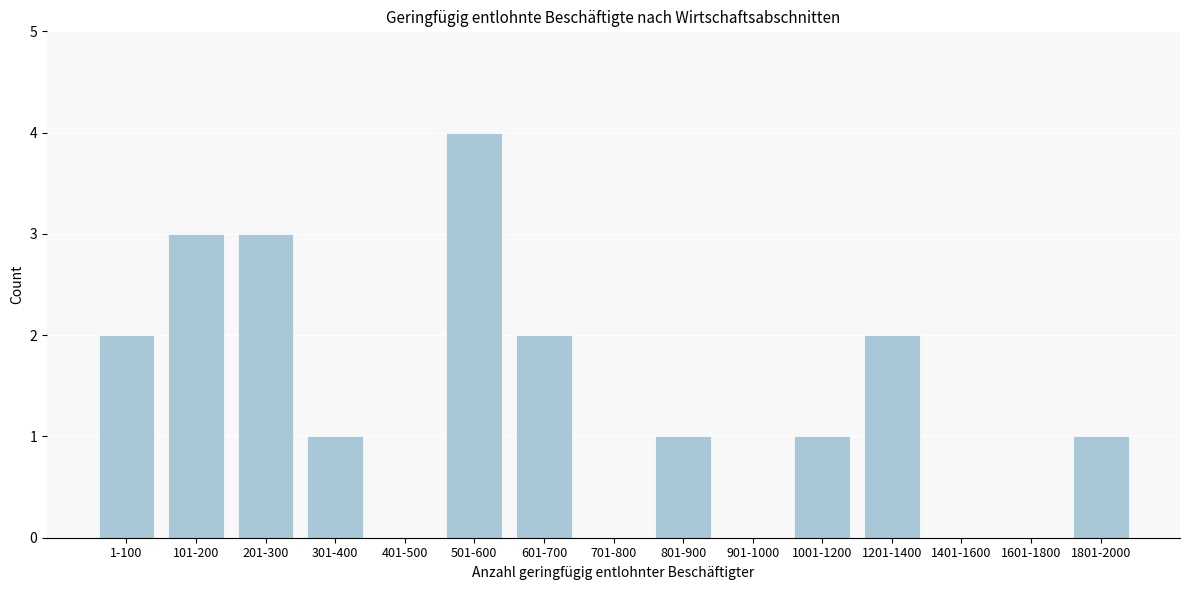

Reading left to right, transcribe all the data shown in this chart.

1-100=2	101-200=3	201-300=3	301-400=1	401-500=0	501-600=4	601-700=2	701-800=0	801-900=1	901-1000=0	1001-1200=1	1201-1400=2	1401-1600=0	1601-1800=0	1801-2000=1